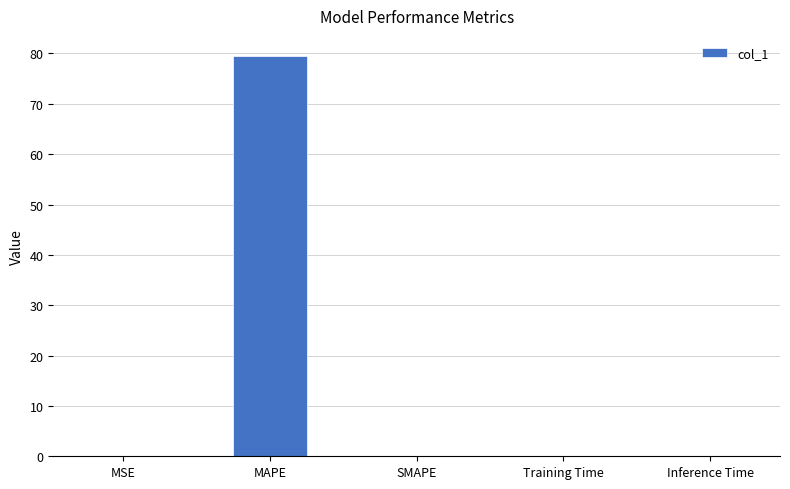

Is it true that the value at MAPE is 79.5?

True